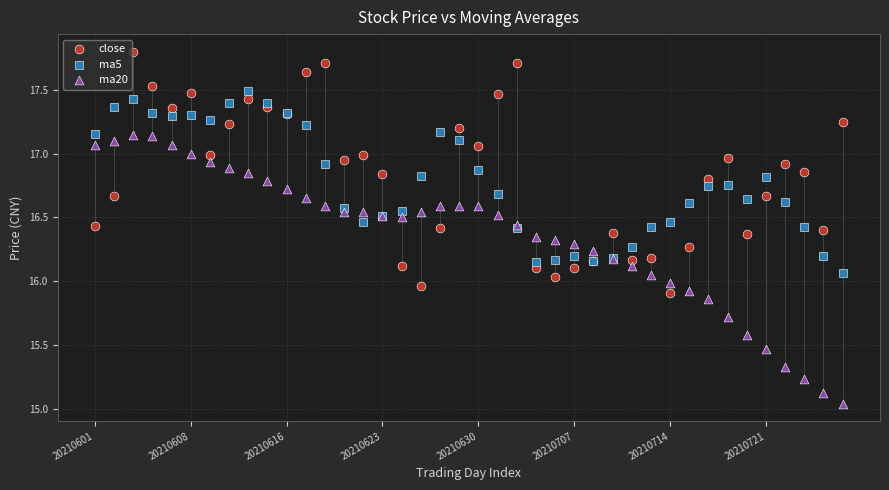

What are all the series names shown in the legend?

close, ma5, ma20